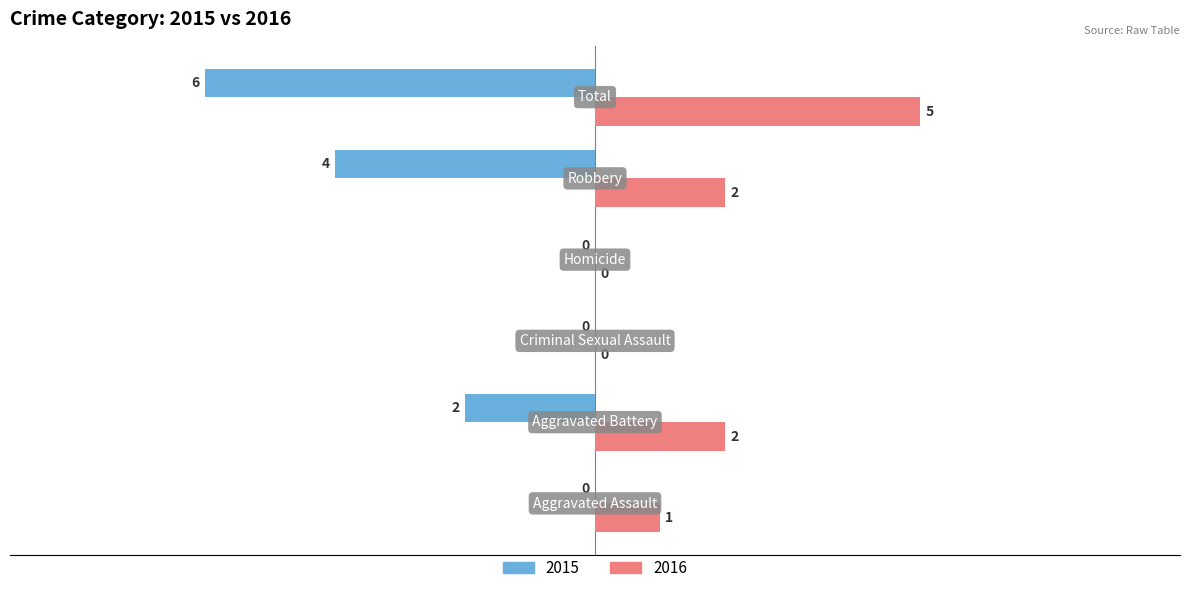

What is the maximum value for 2016?

5